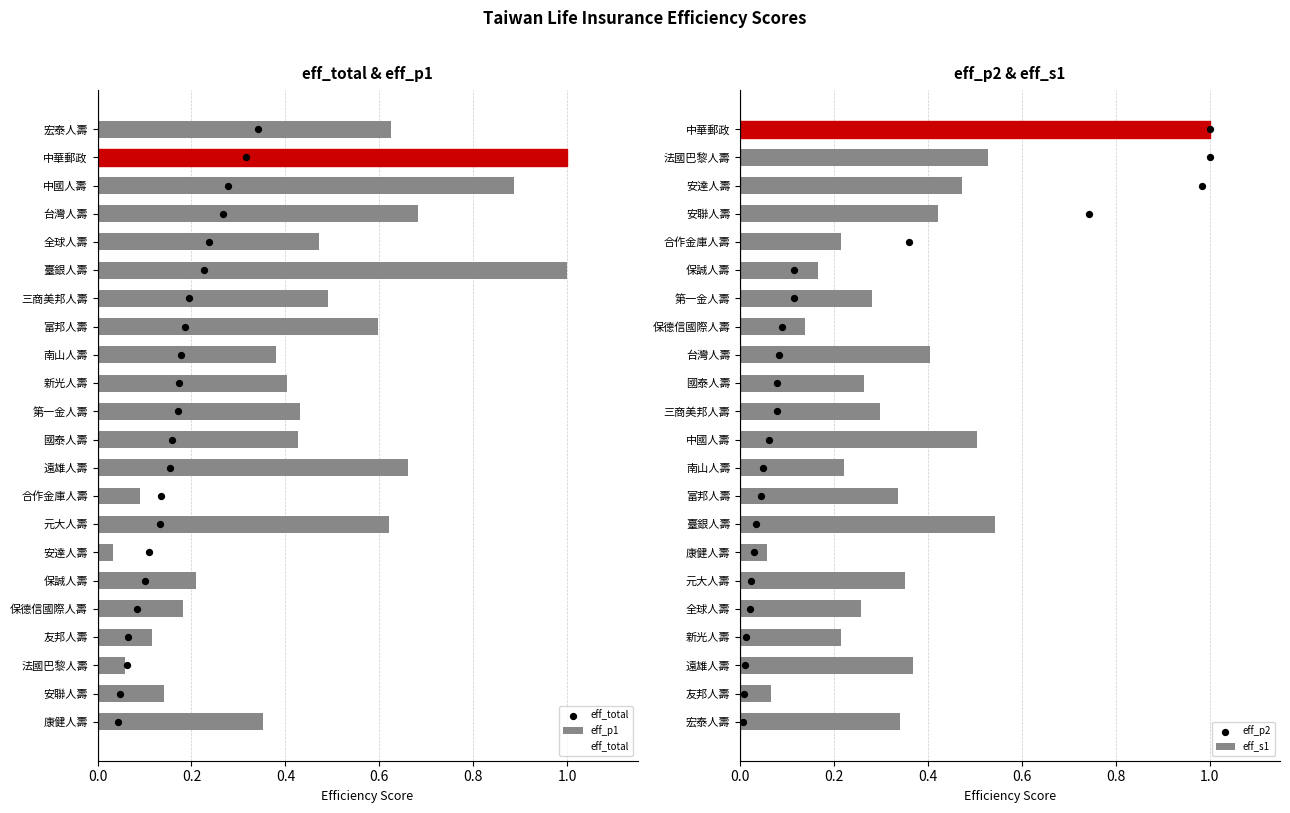

Which series reaches the maximum Y coordinate?

eff_total